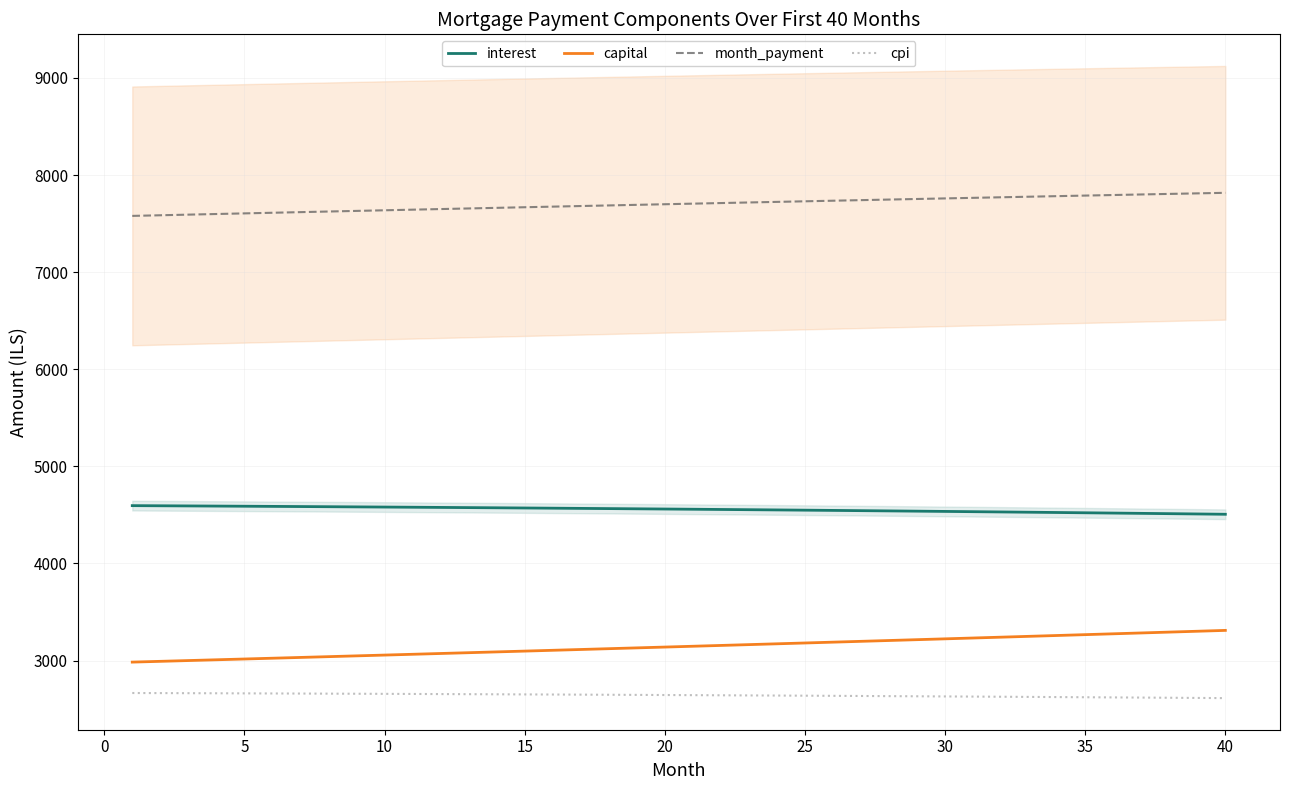

What is the difference between the second highest and second lowest values in the interest series?

84.2